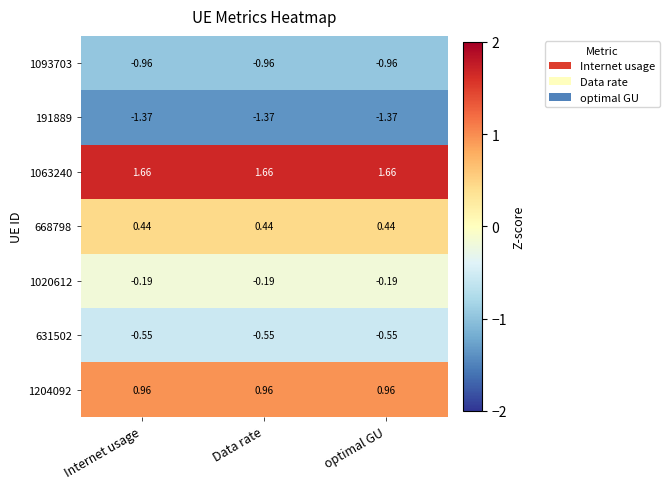

How many series are shown in this chart?

7